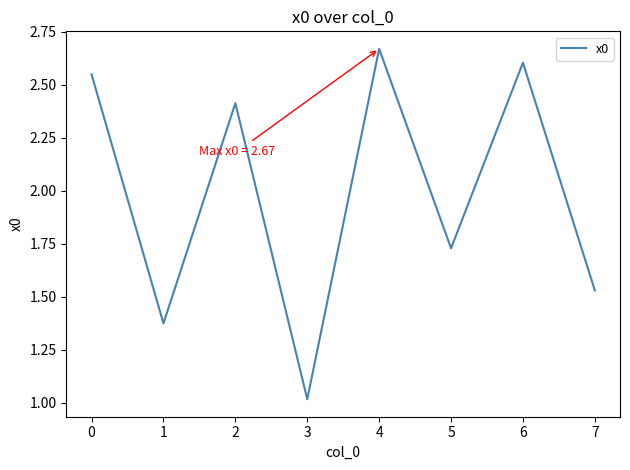

Which label corresponds to the smallest value in the chart?

3